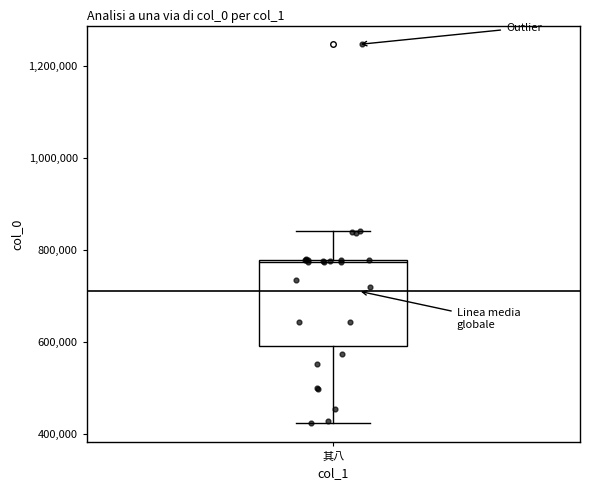

Where is the lower edge of the box for 其八 on the y-axis? The values are not printed on the chart, so give them approximately, as read against the axis.

600000